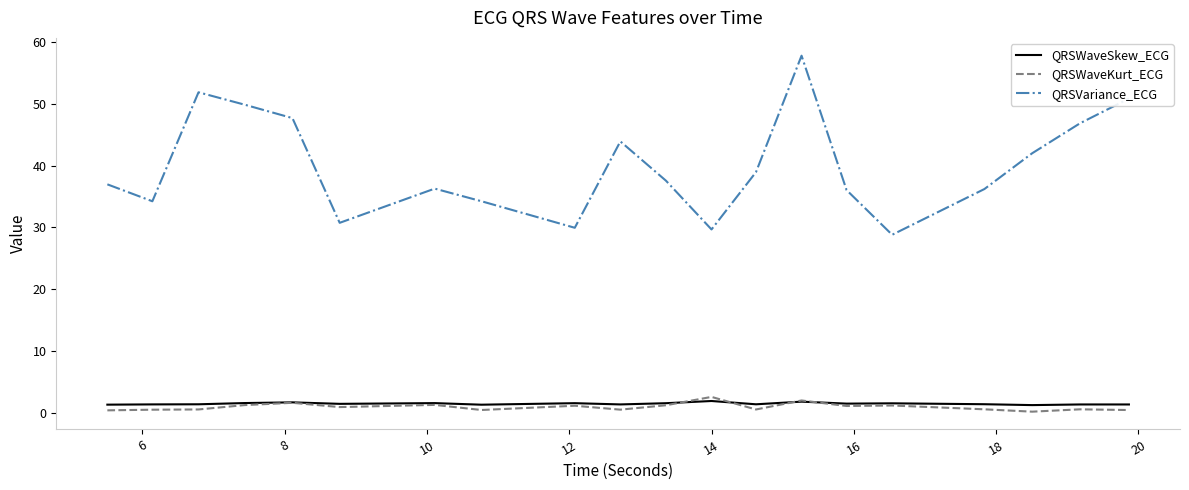

Which series has the largest range (max minus min)?

QRSVariance_ECG